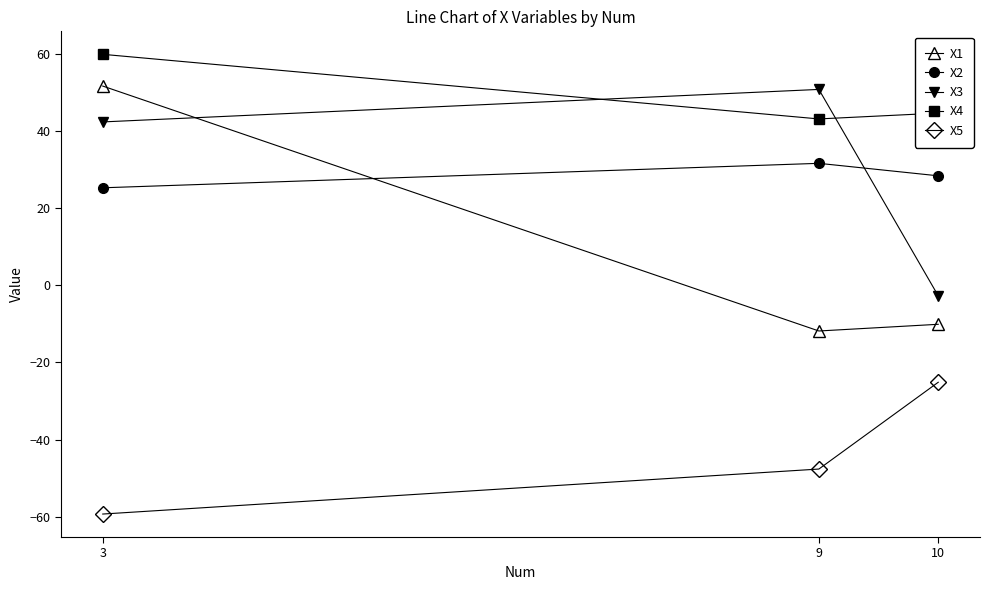

What is the sum of all X1 values?

29.6